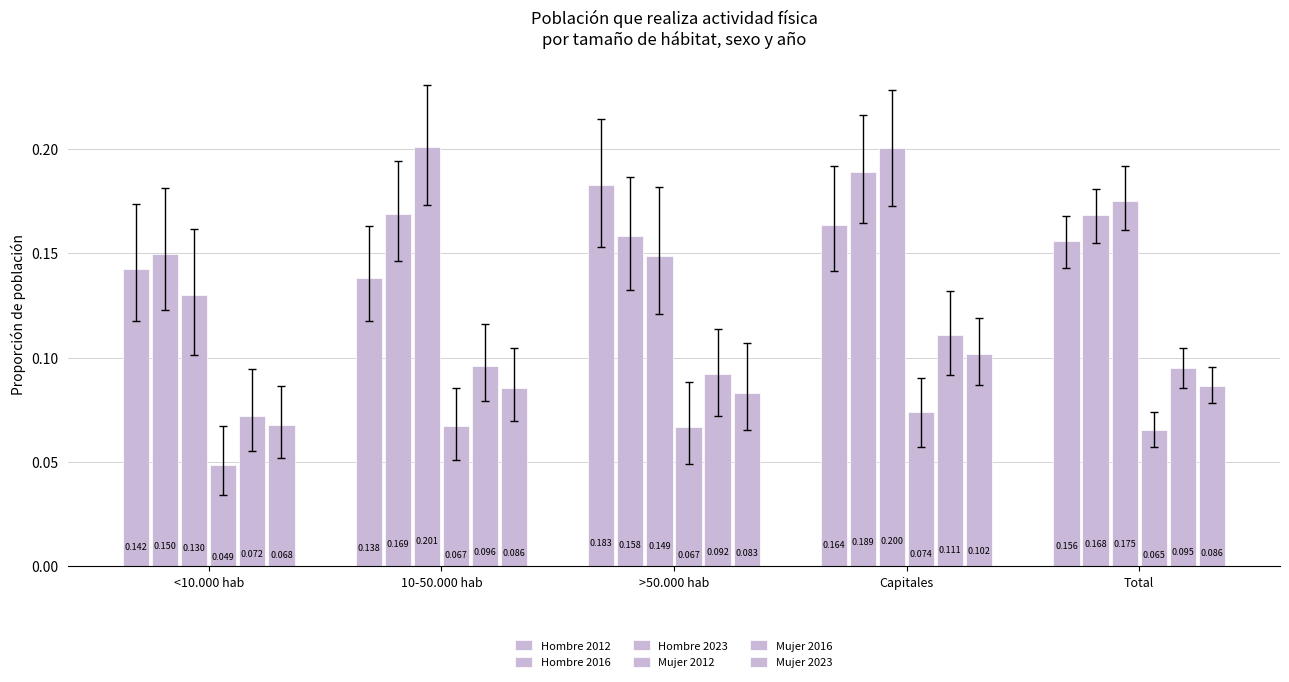

Count the Mujer 2023 values in the range 0 to 1.

5